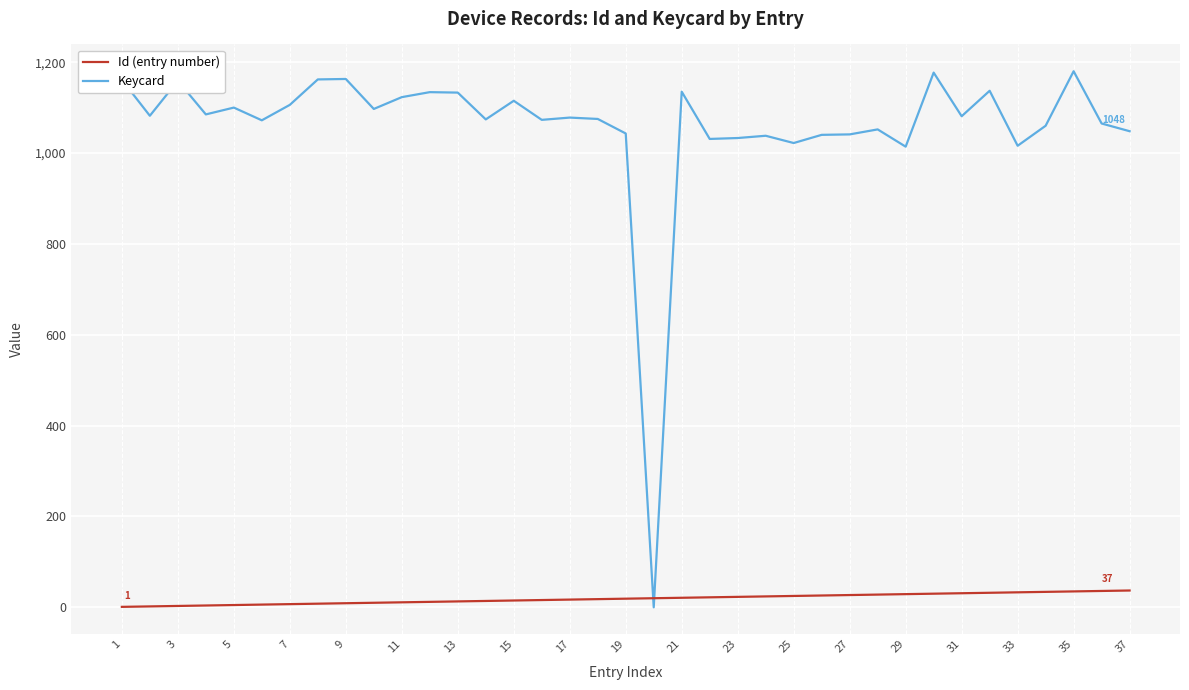

After their last crossing, which series has the higher values: Id (entry number) or Keycard?

Keycard